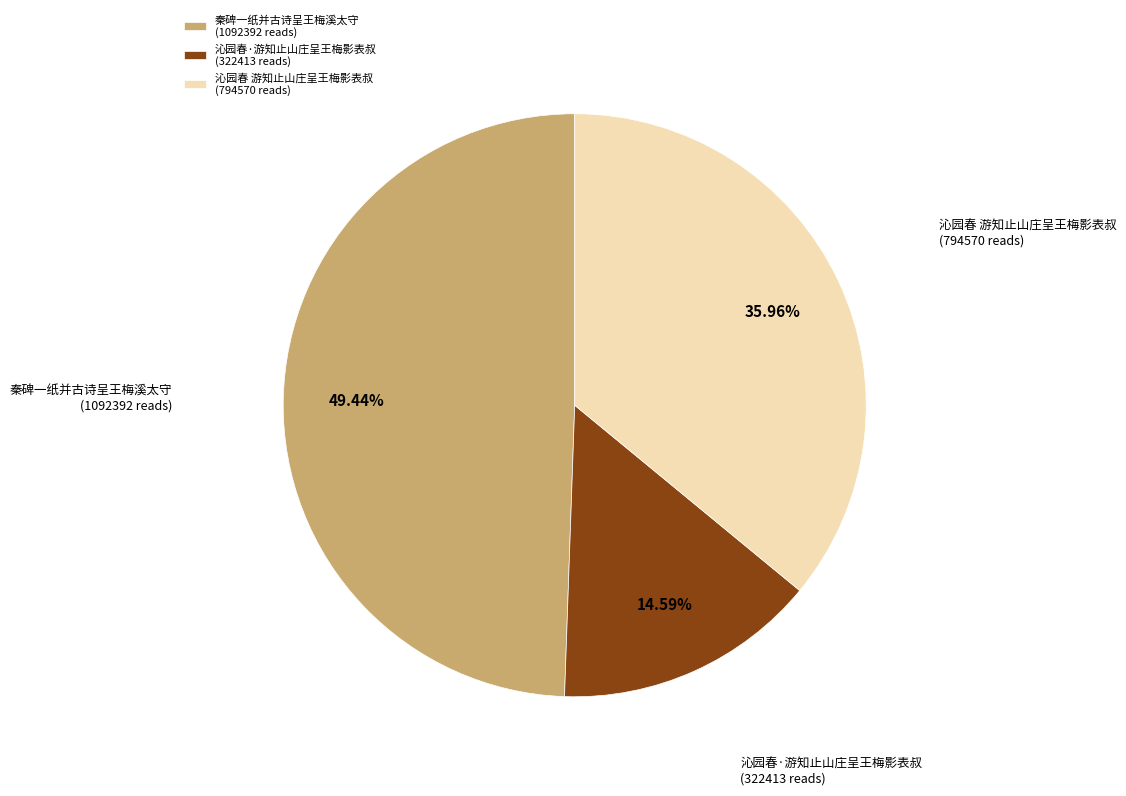

What is the largest slice in the pie chart?

秦碑一纸并古诗呈王梅溪太守